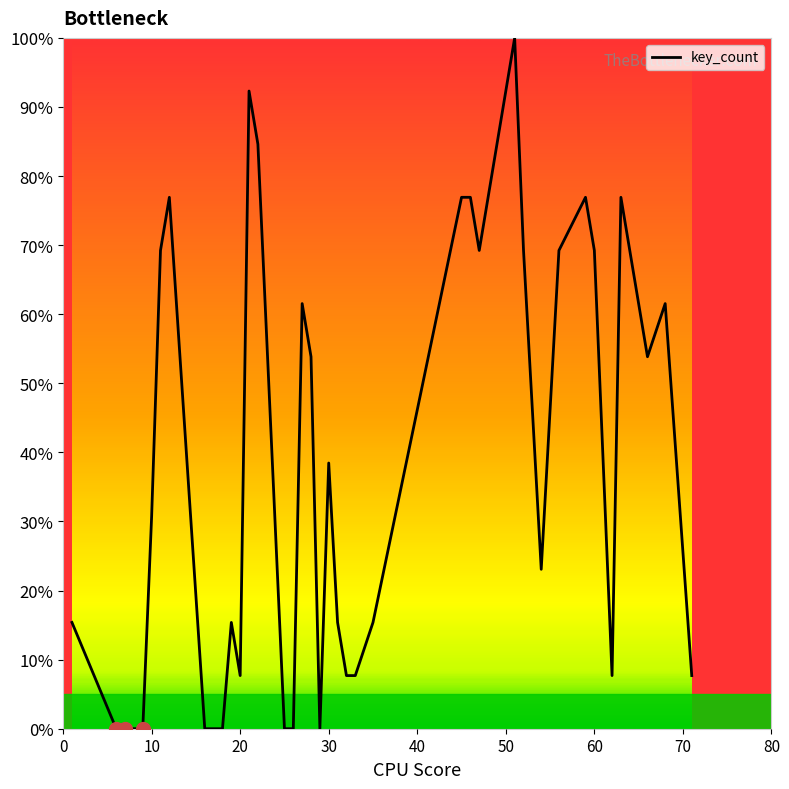

What is the maximum value shown in the chart?

100.0